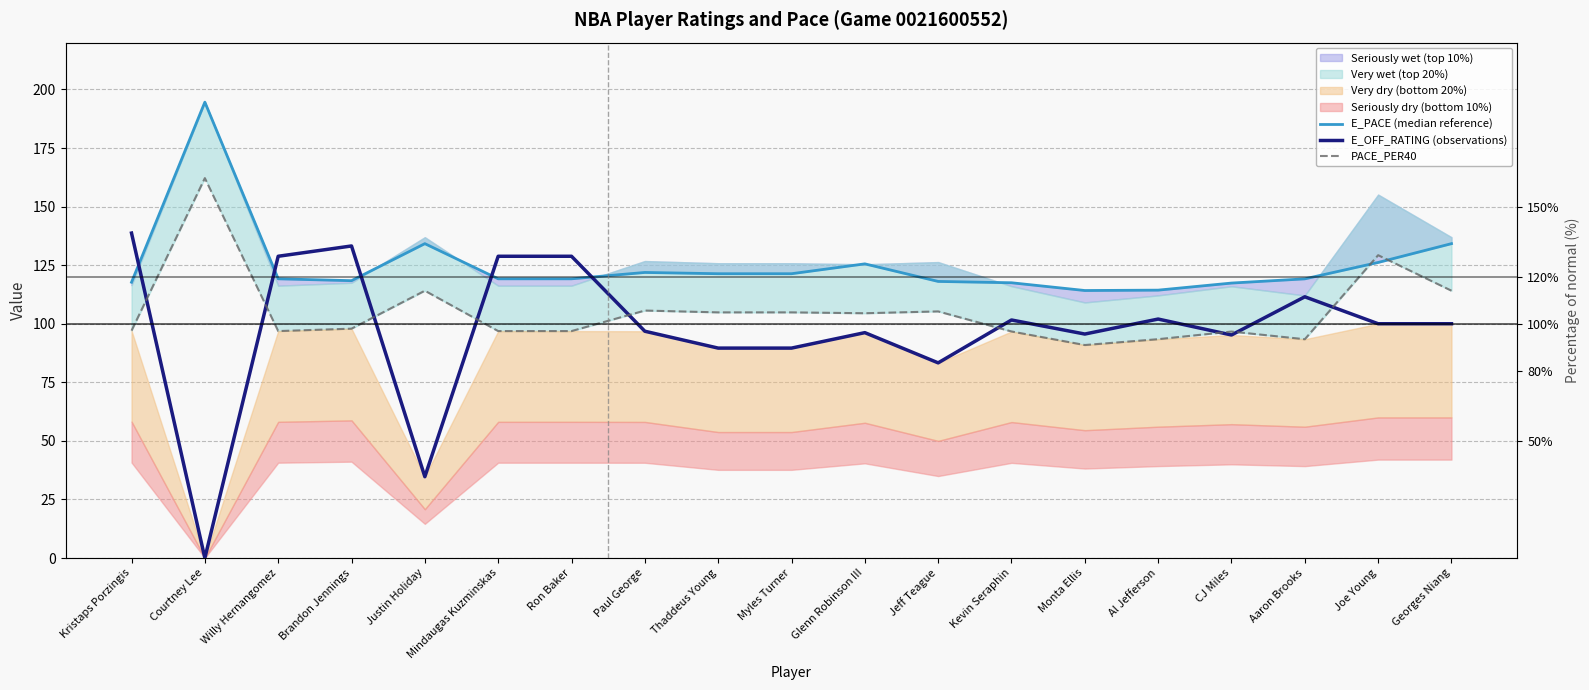

How many times do E_PACE (median reference) and PACE_PER40 cross each other?

2